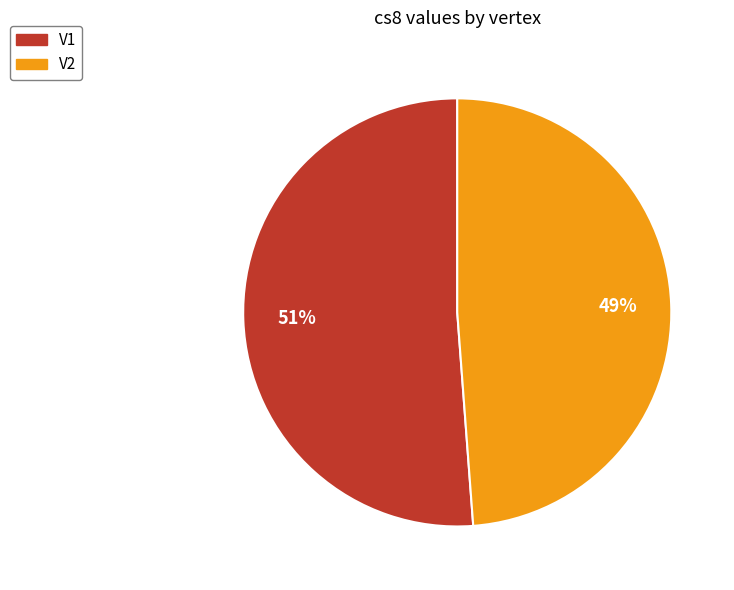

Does V1 account for over 50% of the chart?

Yes